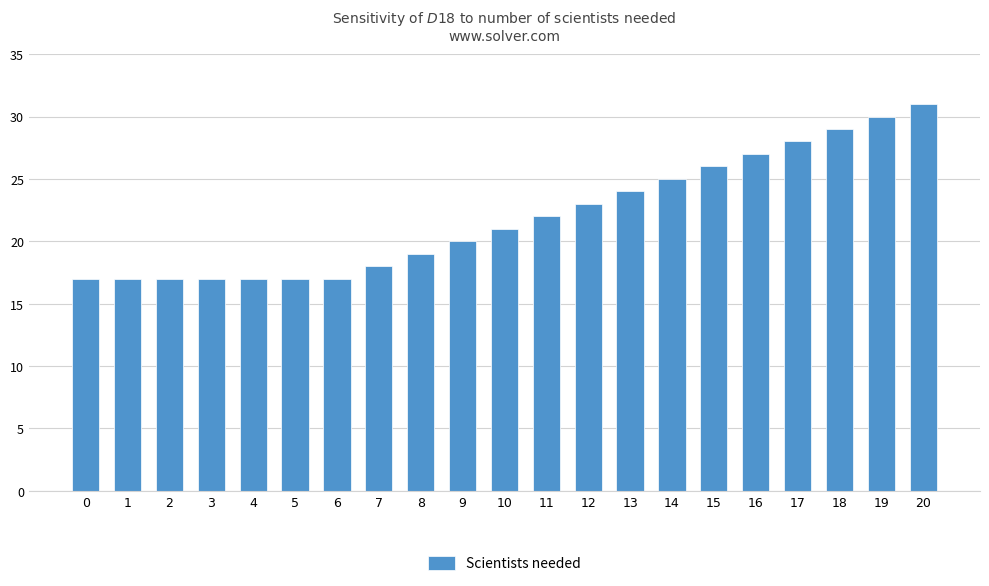

Reading left to right, what are all the values shown in this chart?

17	17	17	17	17	17	17	18	19	20	21	22	23	24	25	26	27	28	29	30	31